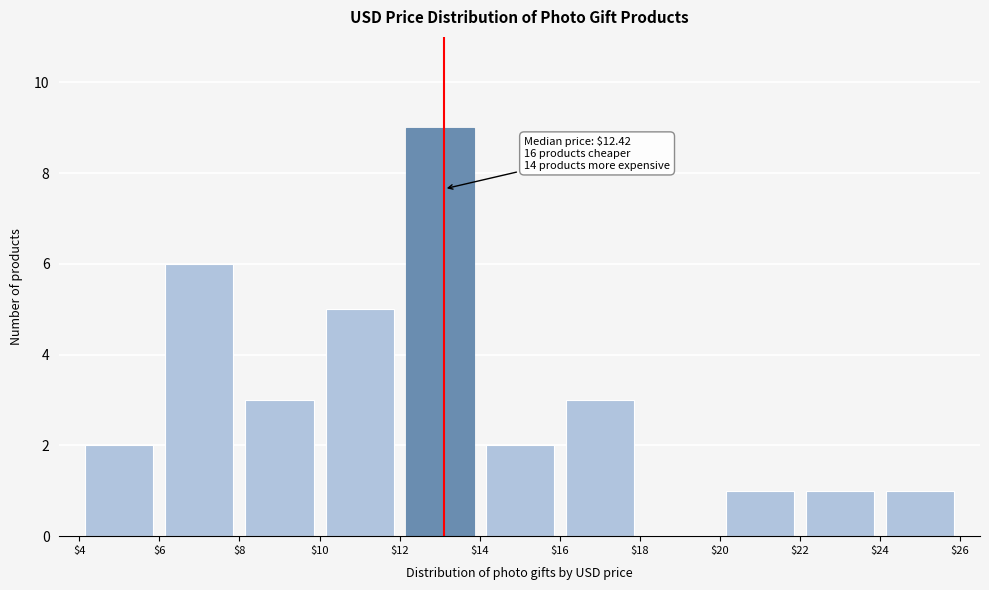

Over which range of the x-axis is the bar tallest?

$12 to $14